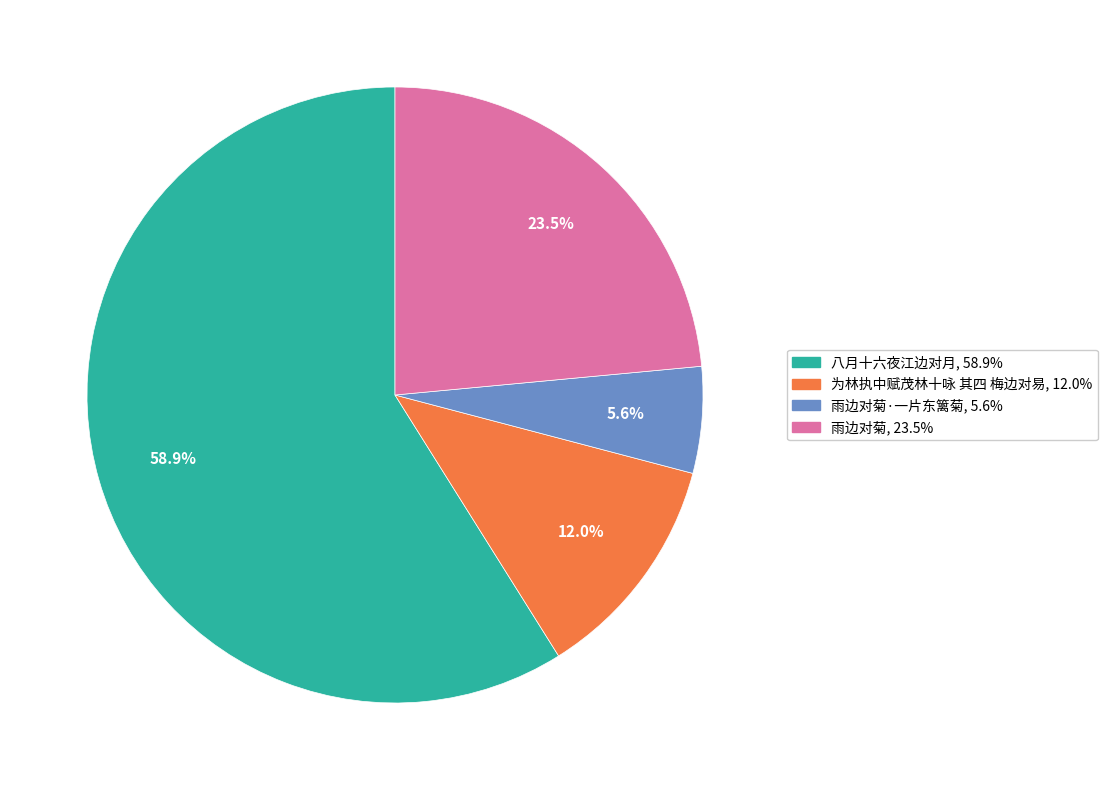

Is there a majority slice in this chart?

Yes